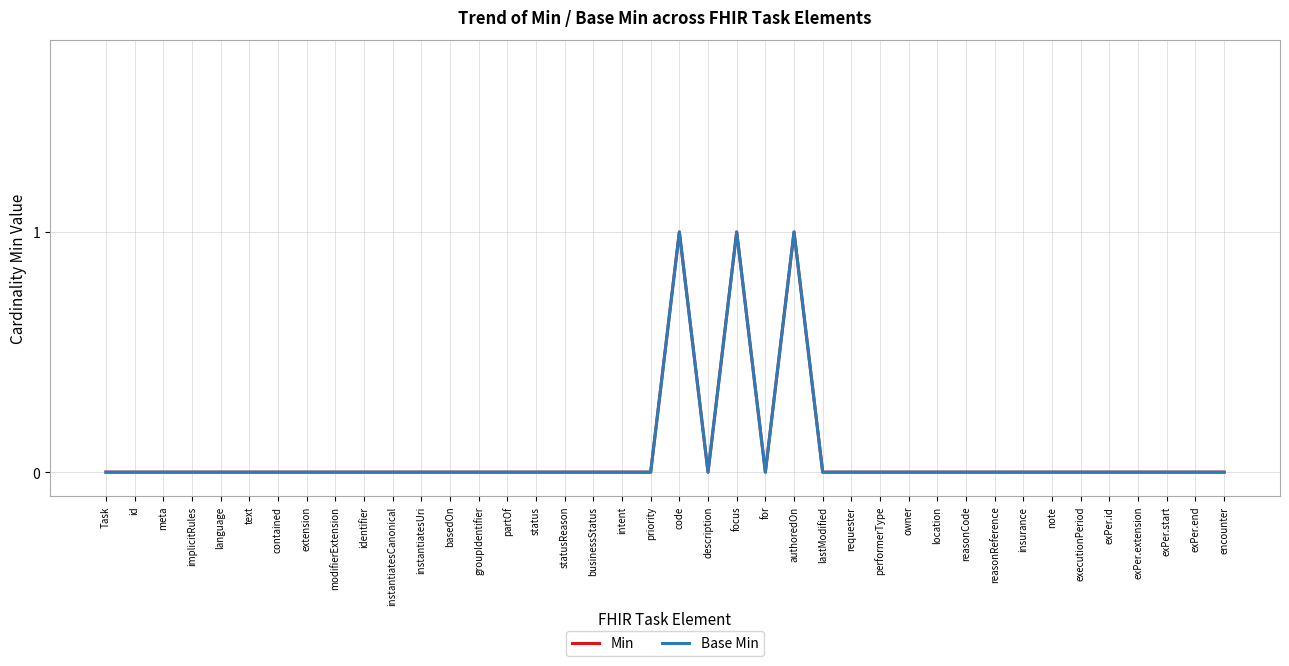

What is the label of the 32nd point from the right?

modifierExtension